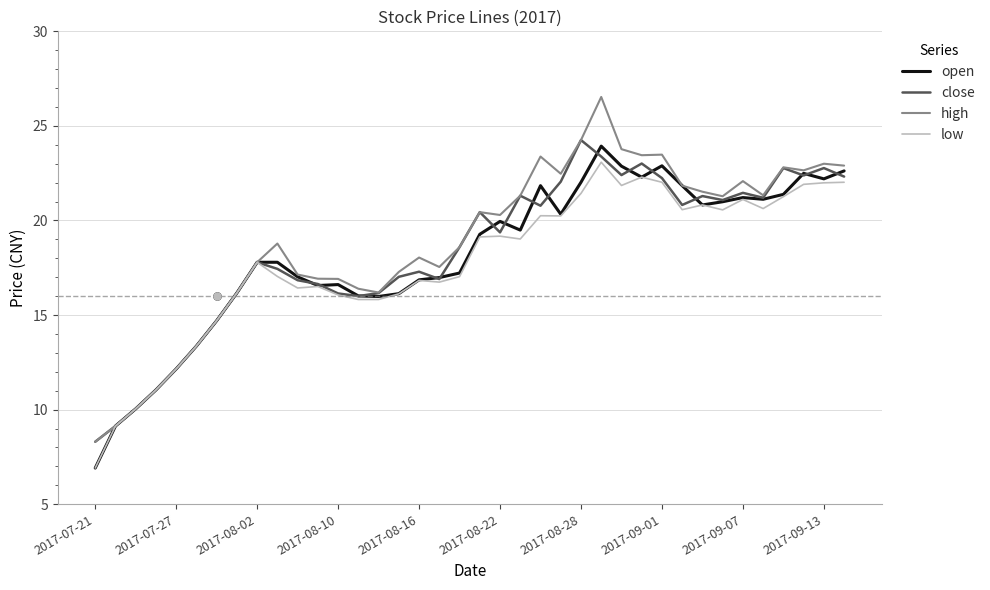

How many series are shown in this chart?

4